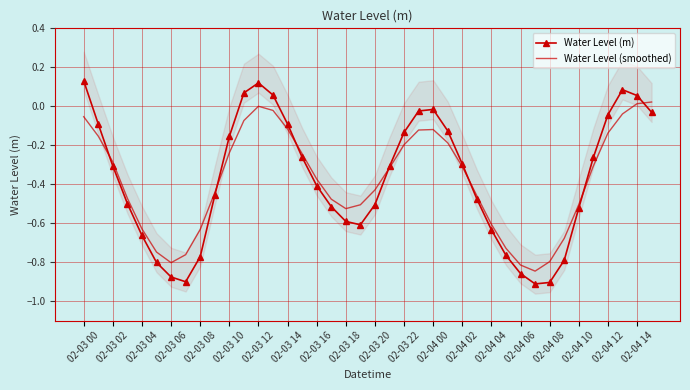

Is it true that Water Level (m) equals -0.9 at 31?

True